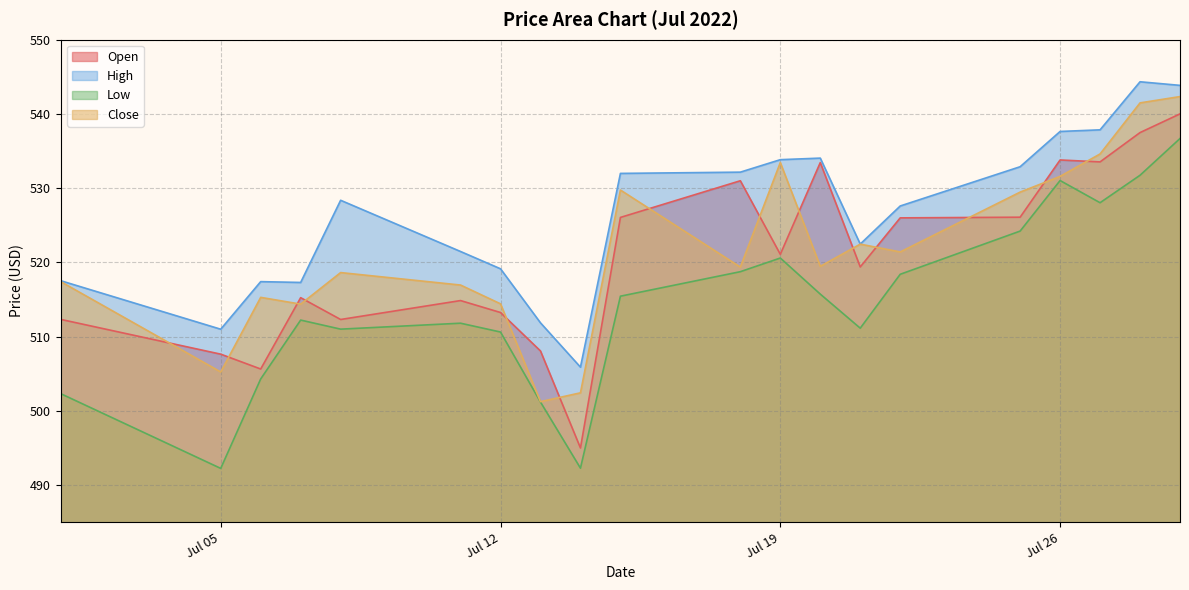

What is the value of the Close point at the 18th from the left?

534.6